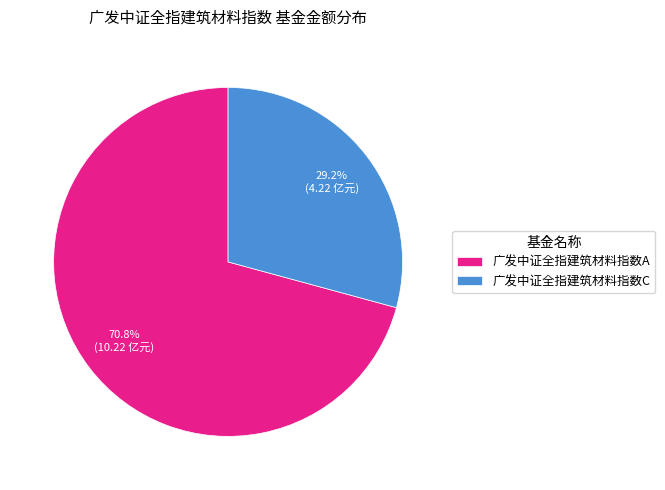

What percentage is the 广发中证全指建筑材料指数C slice, to the nearest percent?

29%